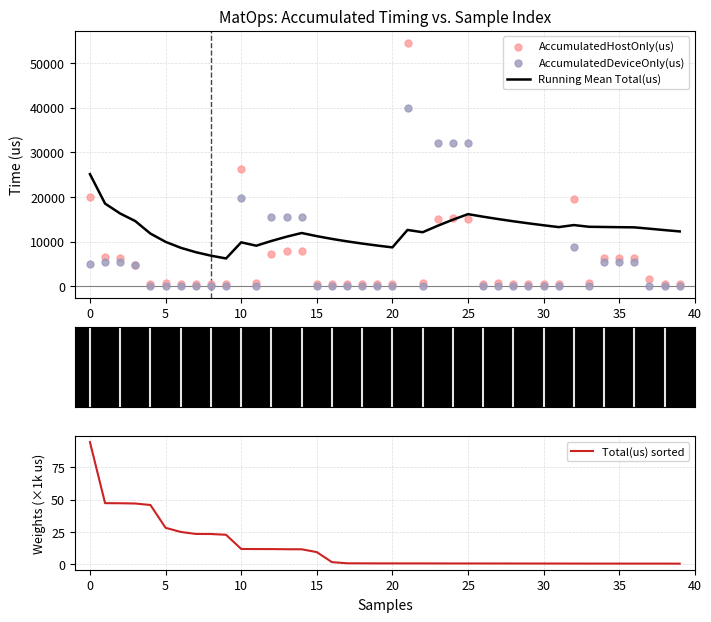

What are all the series names shown in the legend?

Running Mean Total(us), AccumulatedHostOnly(us), AccumulatedDeviceOnly(us), Total(us) sorted